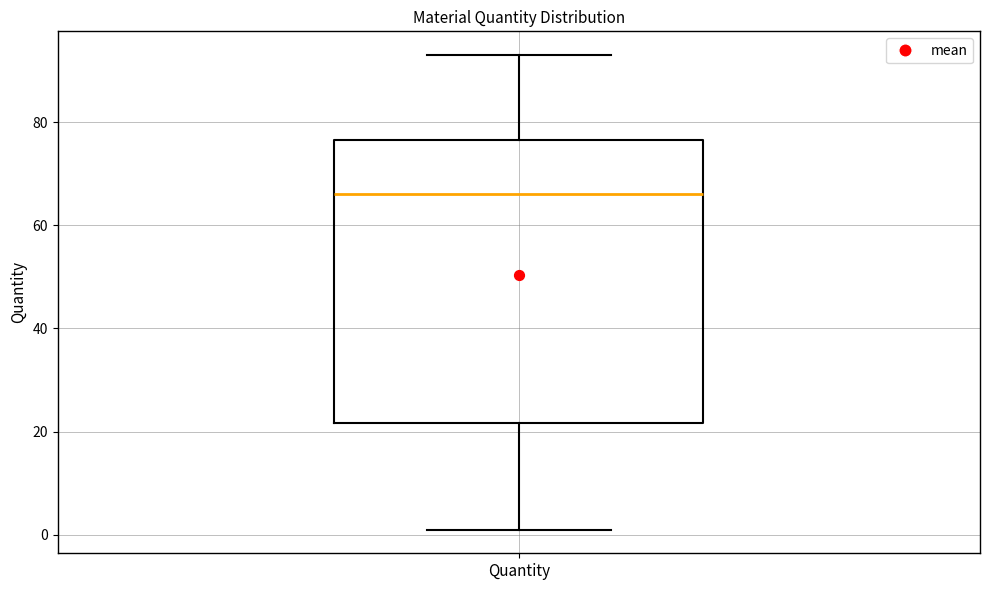

Read this box plot against the y-axis: the position of the median line, the range covered by the box, and the ends of both whiskers. The values are not printed on the chart, so give them approximately, as read against the axis.

median 66, box 22 to 76, whiskers 2 to 94